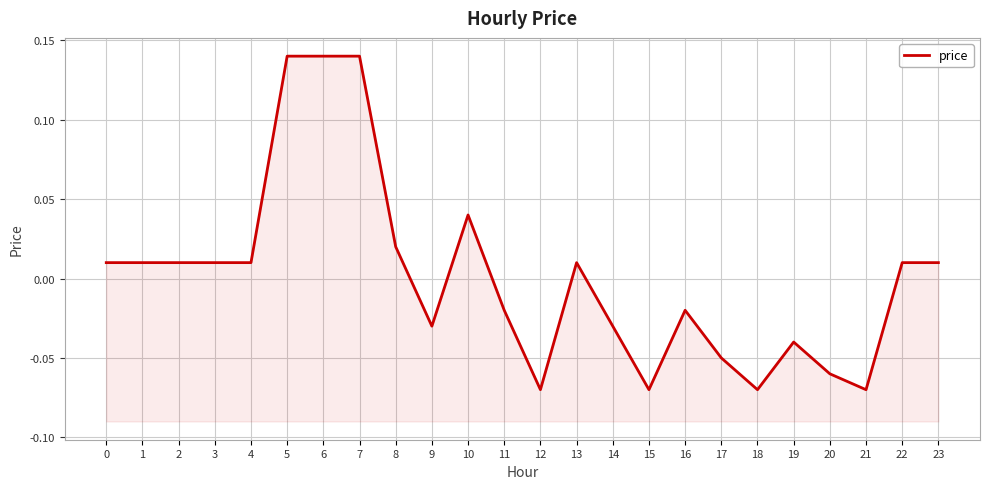

The chart shows a value of -0.1 at 15. True or false?

False